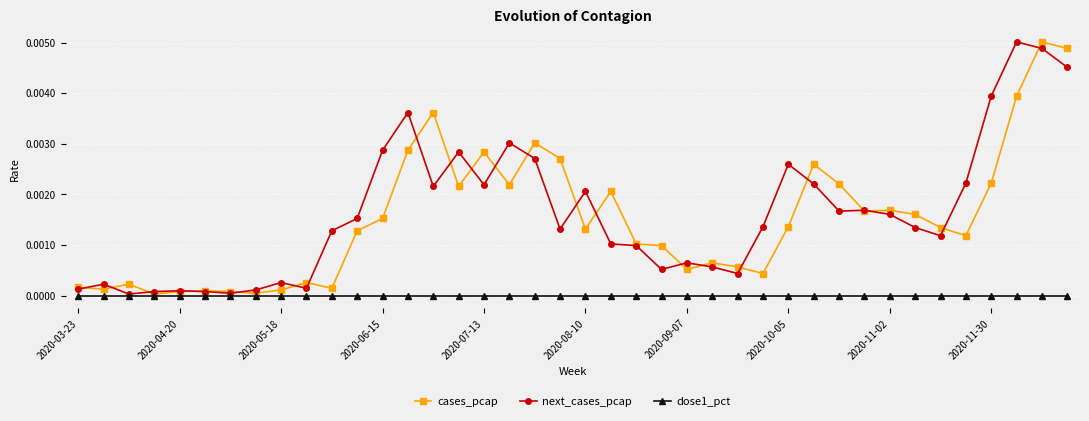

True or false: cases_pcap has more than 1 interior local peaks.

True